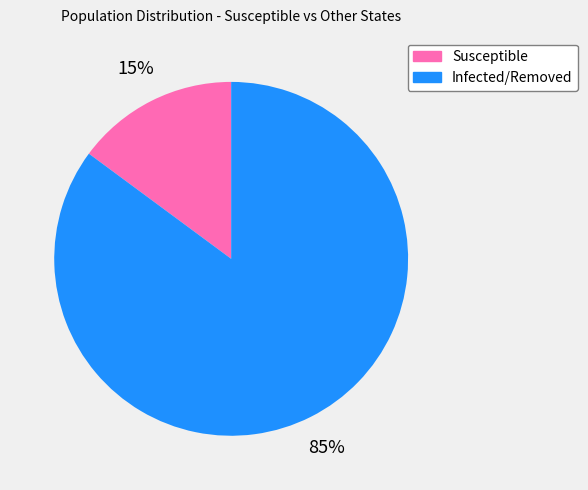

Does any single category account for the majority?

Yes